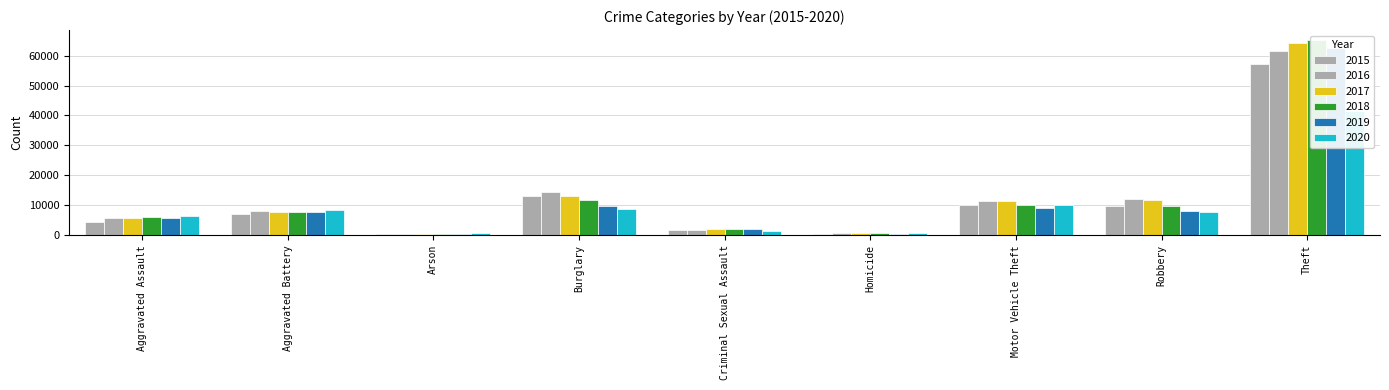

What is the label of the 6th bar from the left?

Homicide